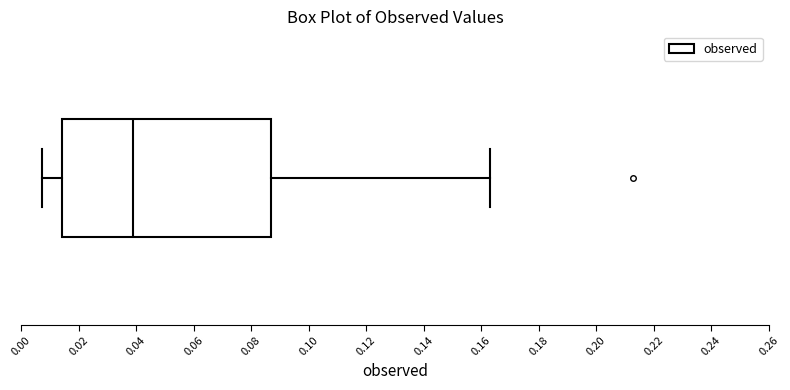

Where does the right whisker of the box end on the x-axis? The values are not printed on the chart, so give them approximately, as read against the axis.

0.164